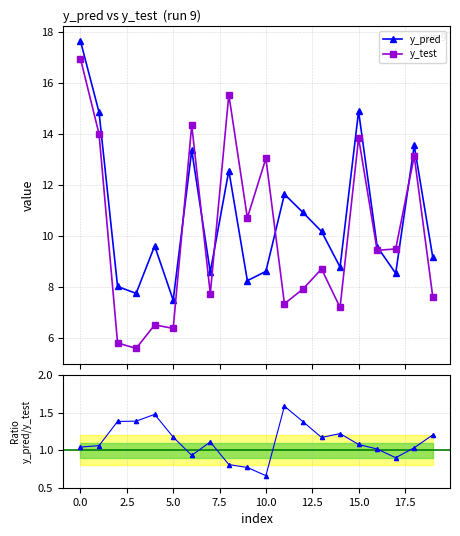

In y_pred, how many points are higher than both neighbors (excluding endpoints)?

6